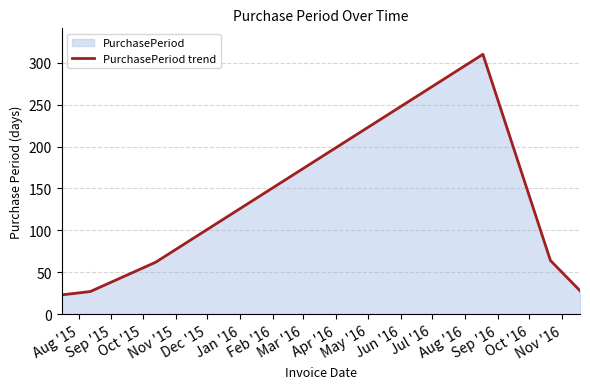

What is the smallest value displayed?

23